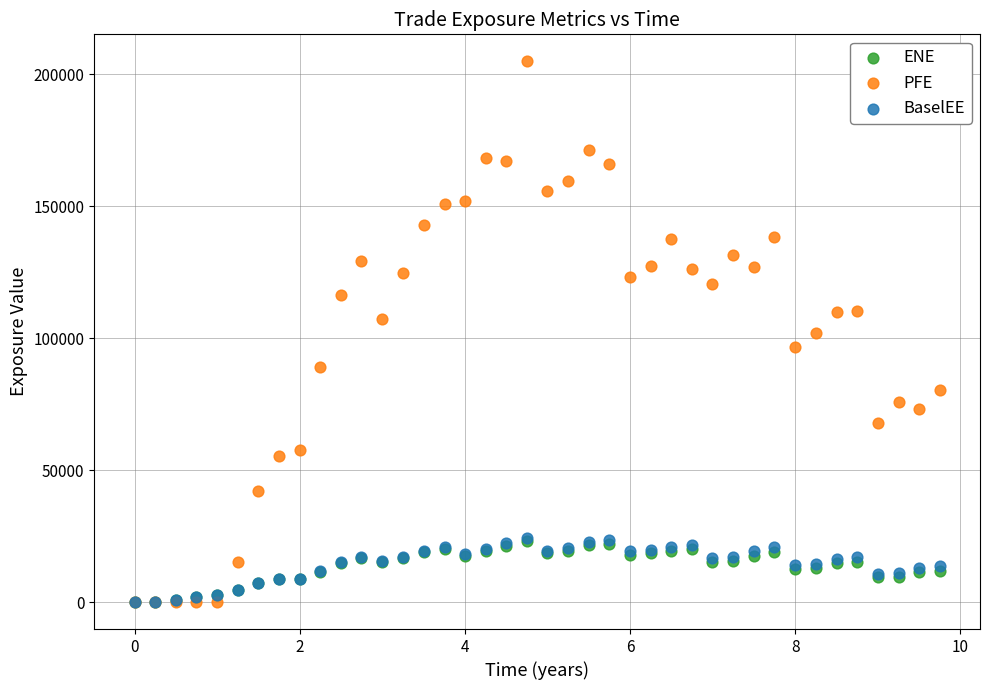

What are all the series names shown in the legend?

ENE, PFE, BaselEE